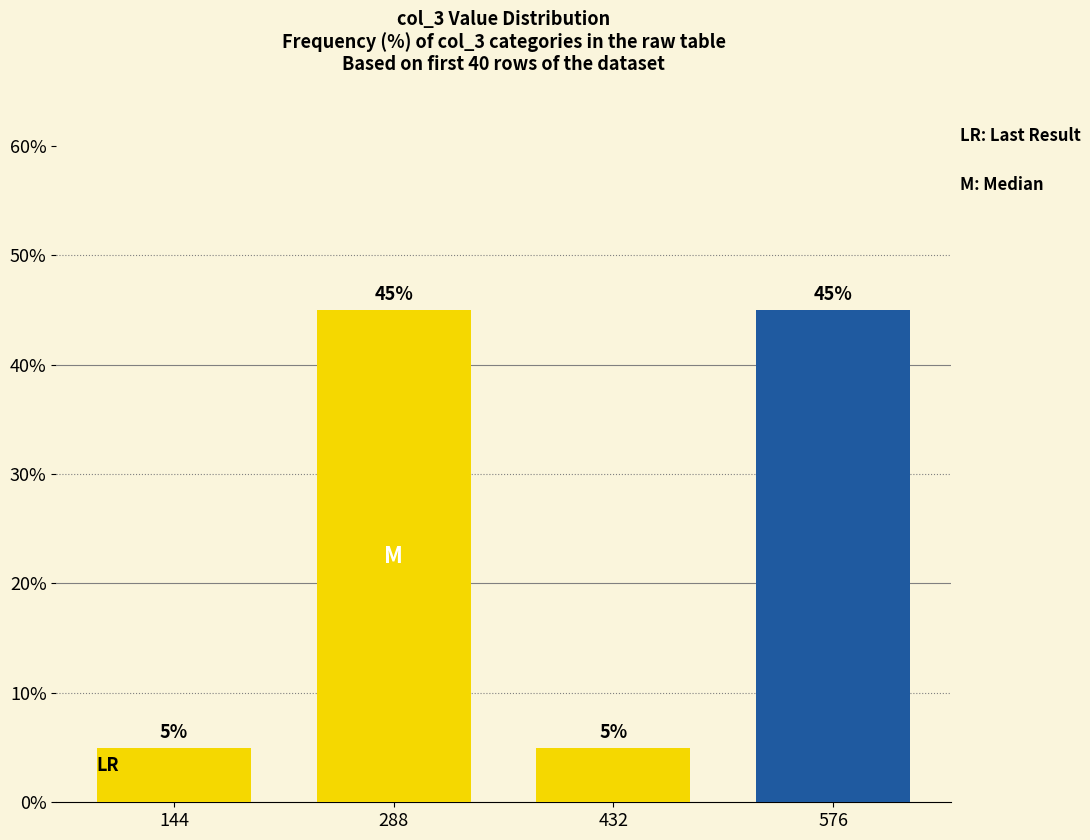

What is the greatest value displayed?

45